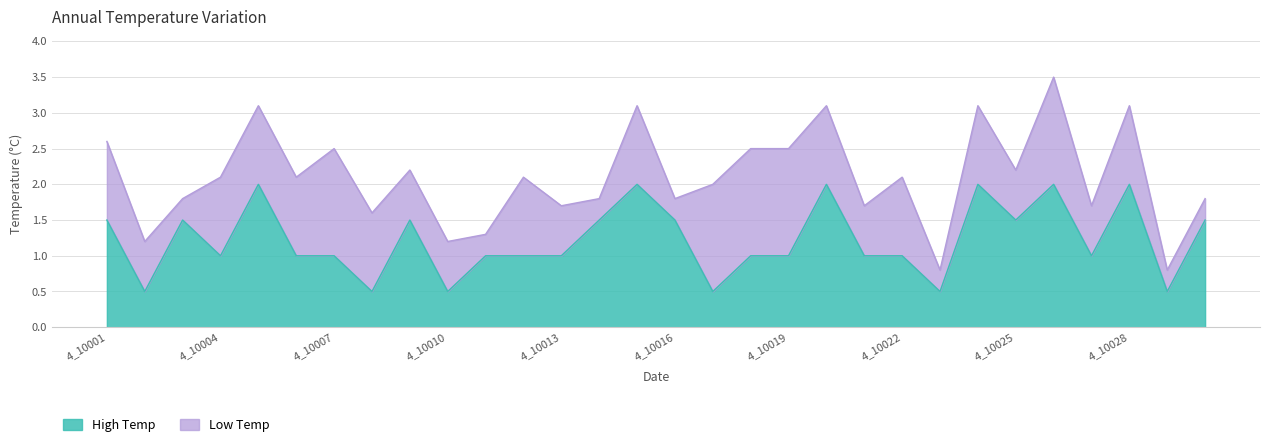

What is the difference between the maximum and minimum values in the High Temp series?

1.5